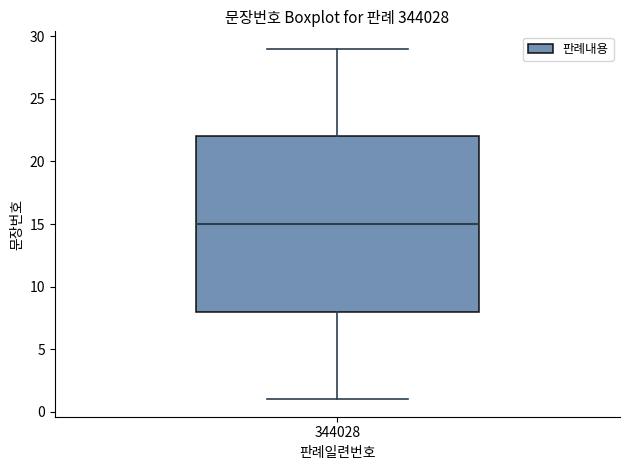

Where is the lower edge of the box at x = 344028 on the y-axis? The values are not printed on the chart, so give them approximately, as read against the axis.

8